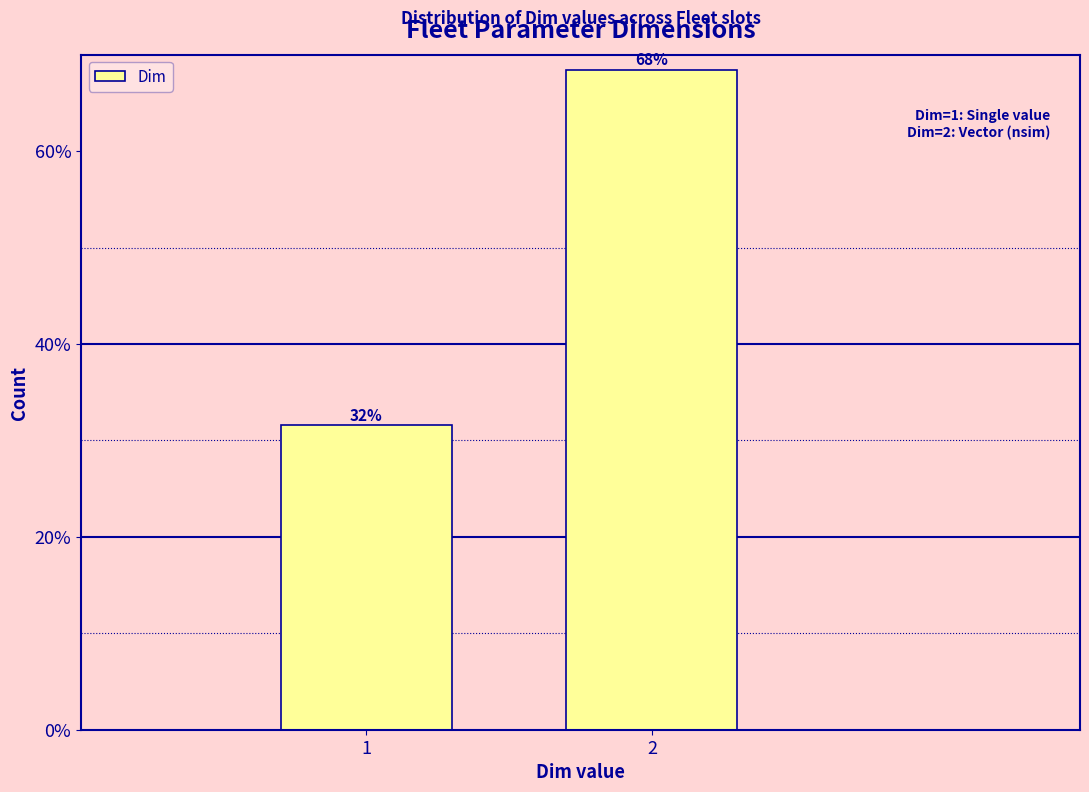

Are the bars horizontal?

No